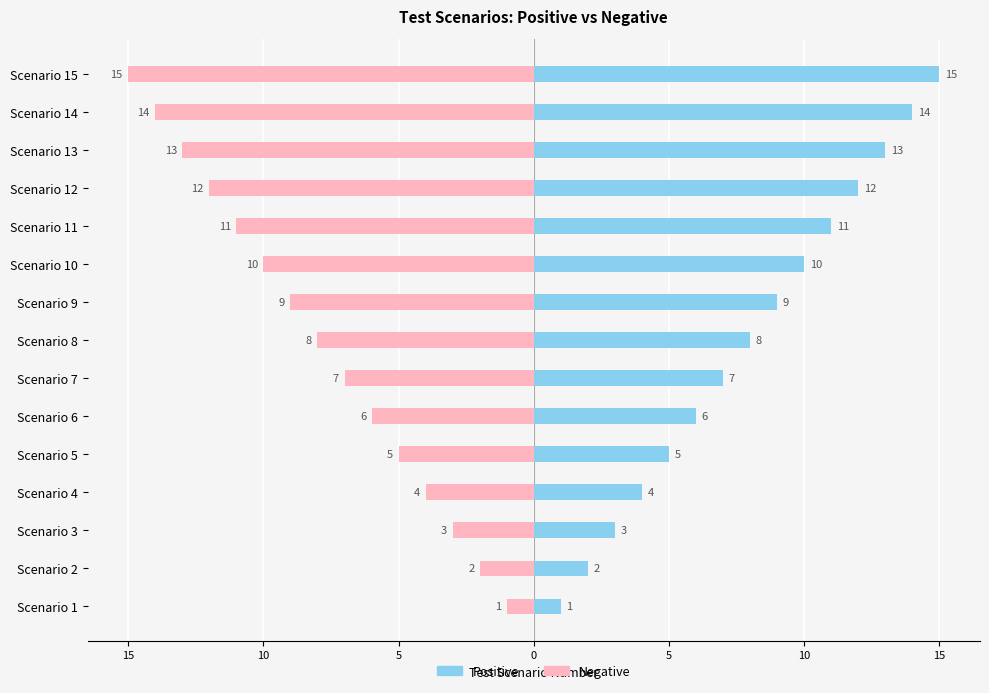

What is the value of the Positive bar at the 5th from the left?

5